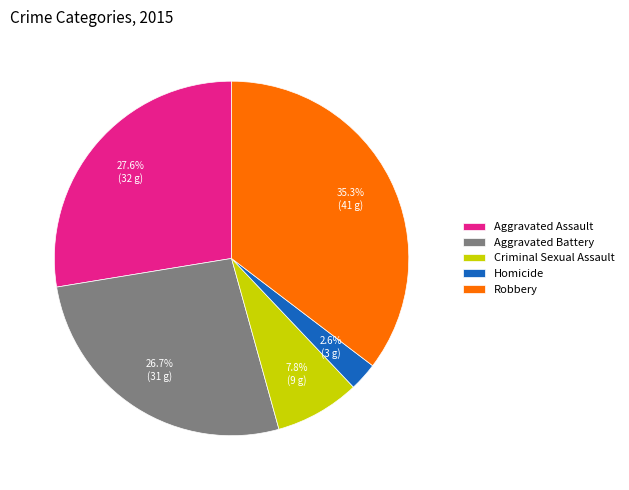

Rank the categories by value from lowest to highest.

Homicide, Criminal Sexual Assault, Aggravated Battery, Aggravated Assault, Robbery